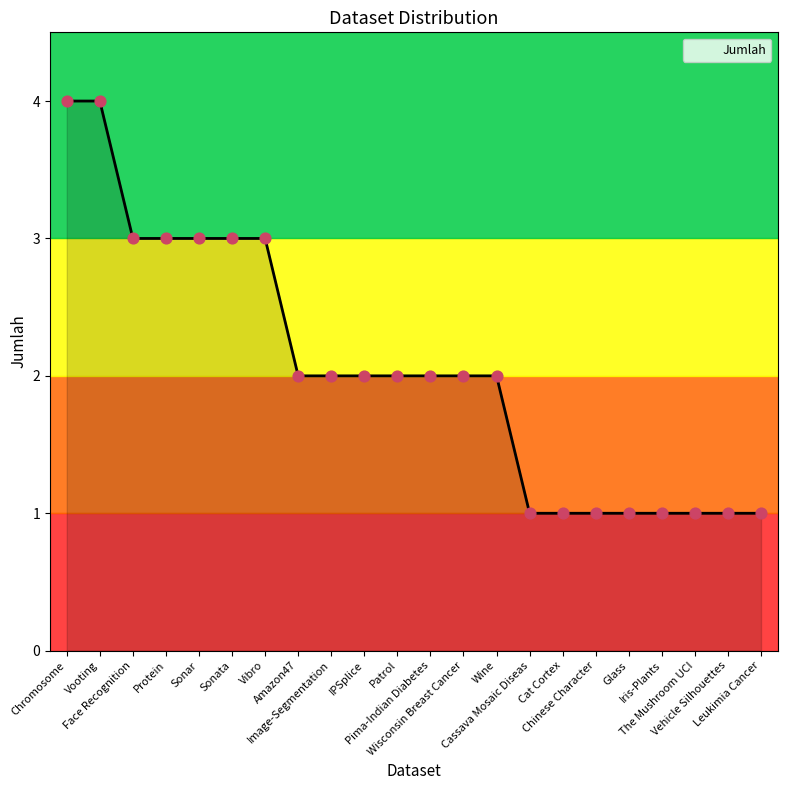

What is the change in value from Wisconsin Breast Cancer to Cat Cortex?

-1